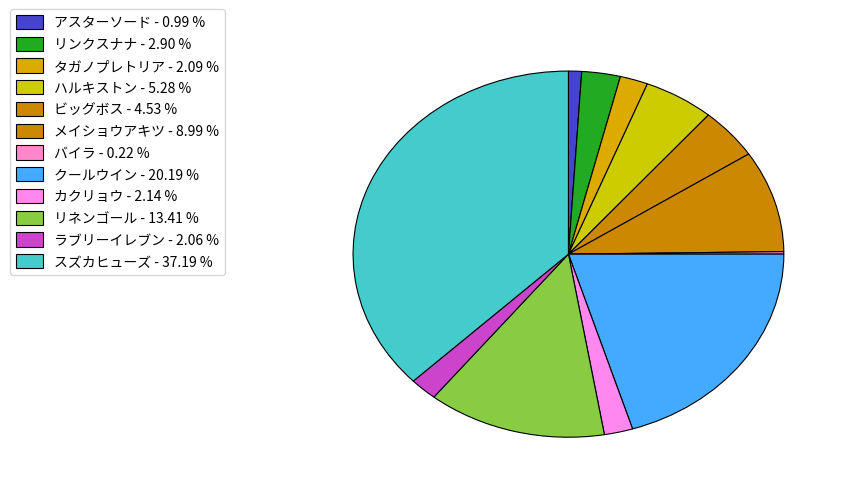

To the nearest percent, what is the difference between the largest and smallest slice percentages?

37%